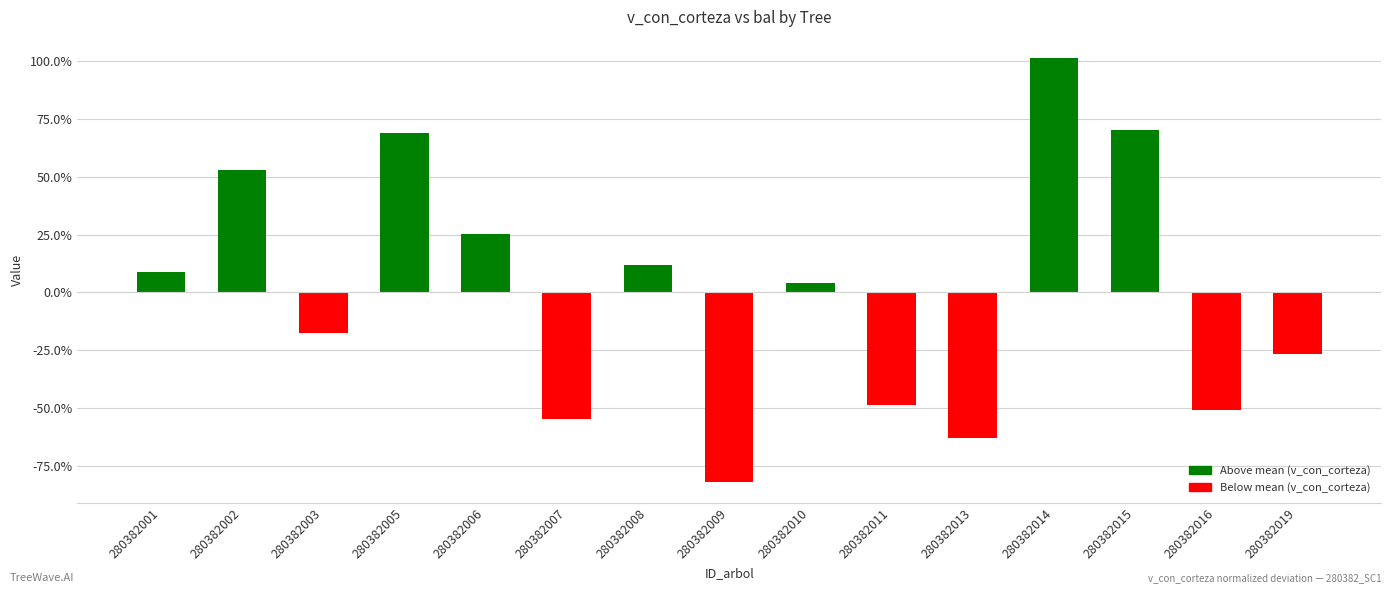

The chart shows a value of -62.8 at 280382013. True or false?

True